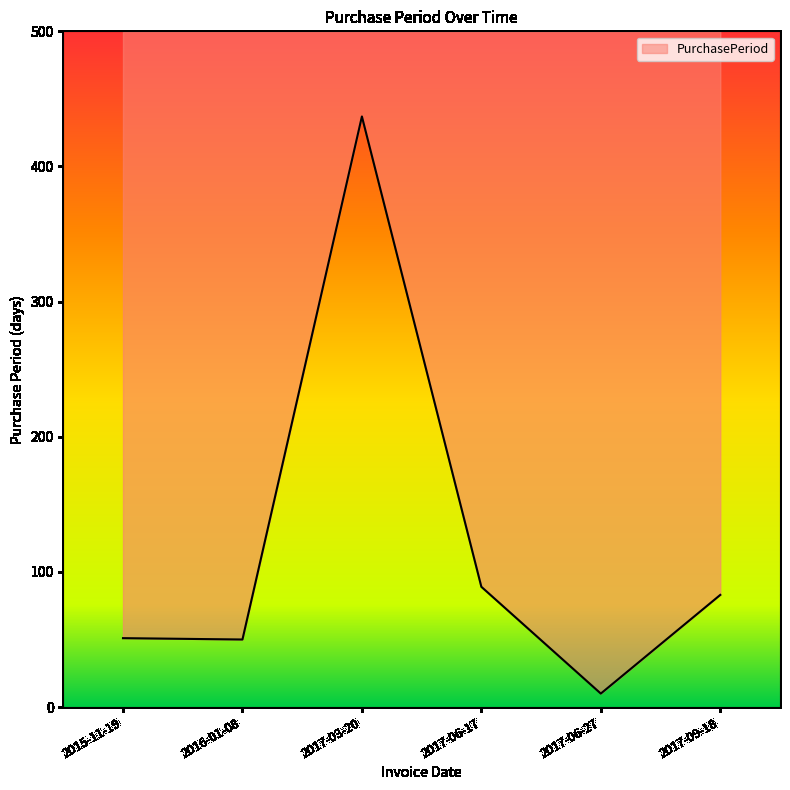

How many series are shown in this chart?

1